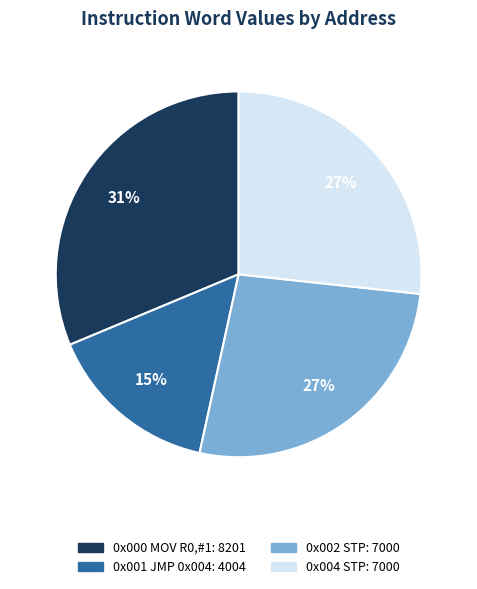

Does any single category account for the majority?

No